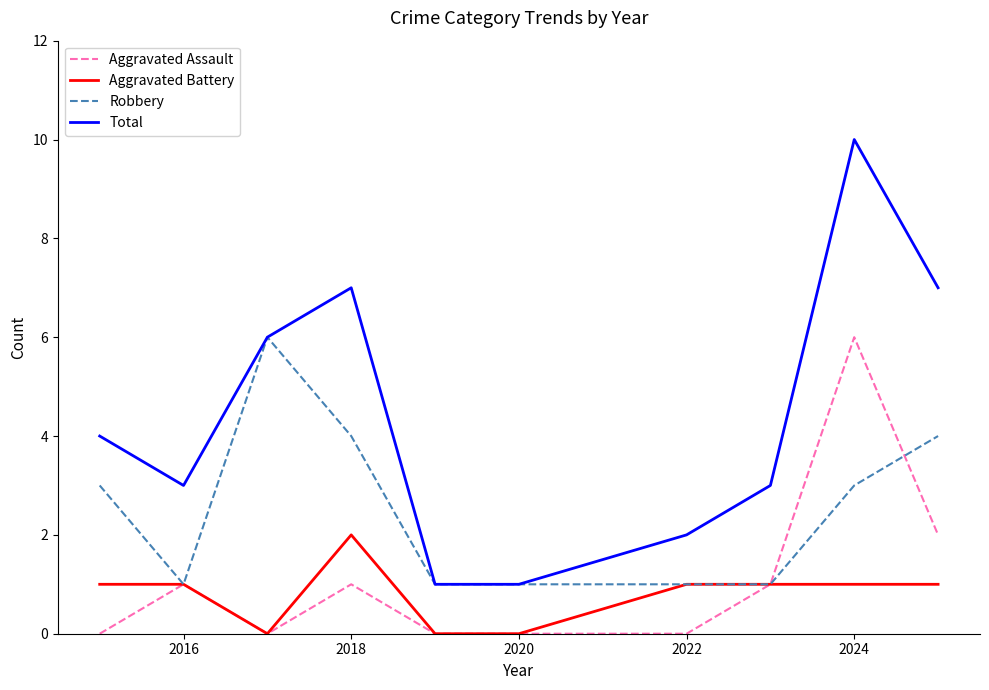

What are all the series names shown in the legend?

Aggravated Assault, Aggravated Battery, Robbery, Total